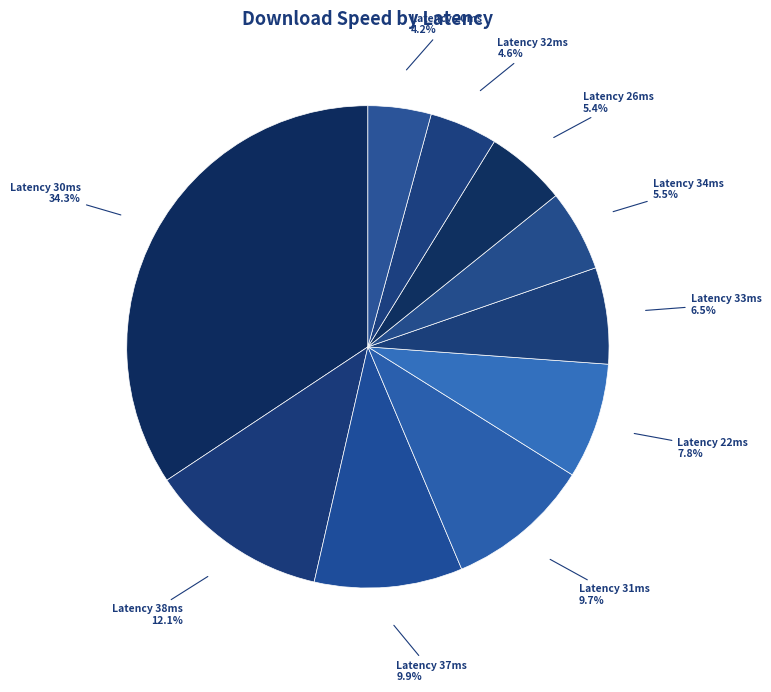

What is the ratio of the value at Latency 32ms to the value at Latency 34ms?

0.8